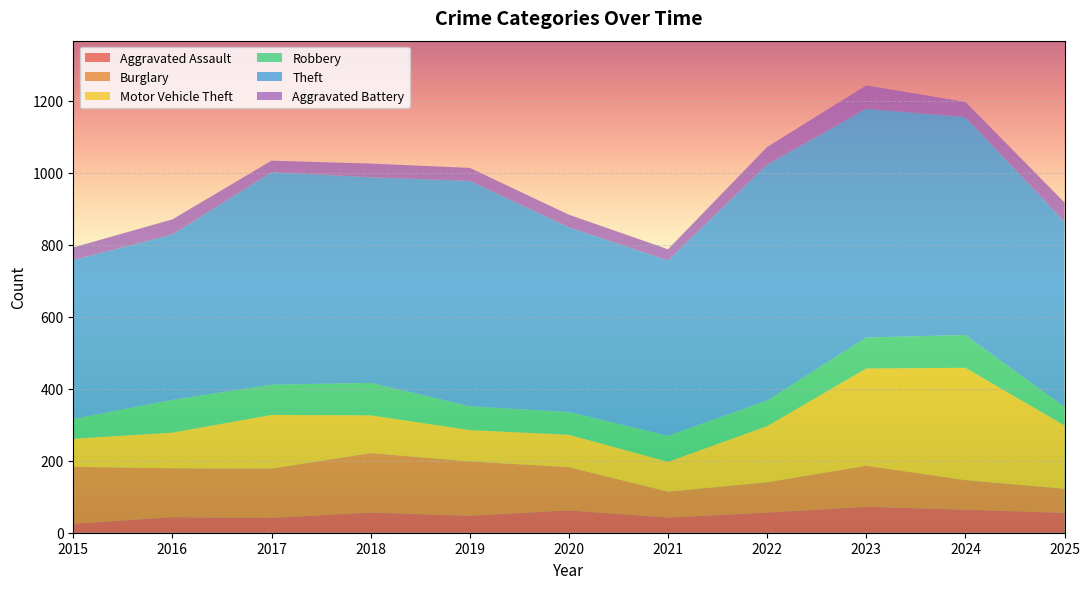

Reading right to left, extract all data points from this chart.

Aggravated Assault: 2025=55	2024=64	2023=72	2022=56	2021=42	2020=62	2019=47	2018=56	2017=41	2016=43	2015=25
Burglary: 2025=67	2024=82	2023=114	2022=84	2021=72	2020=120	2019=151	2018=165	2017=137	2016=136	2015=158
Motor Vehicle Theft: 2025=176	2024=312	2023=270	2022=156	2021=83	2020=90	2019=87	2018=105	2017=149	2016=99	2015=78
Robbery: 2025=51	2024=91	2023=86	2022=71	2021=72	2020=63	2019=66	2018=90	2017=84	2016=91	2015=55
Theft: 2025=515	2024=605	2023=635	2022=655	2021=487	2020=513	2019=626	2018=571	2017=590	2016=459	2015=441
Aggravated Battery: 2025=53	2024=42	2023=65	2022=49	2021=31	2020=35	2019=36	2018=38	2017=32	2016=42	2015=35